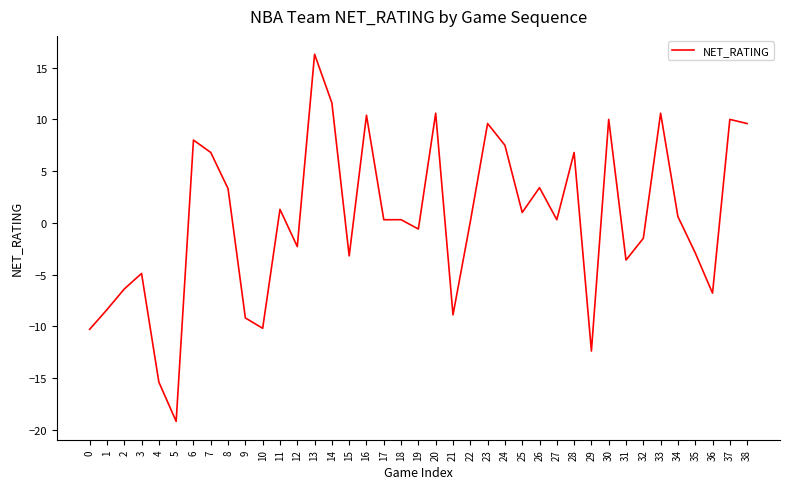

Which label corresponds to the smallest value in the chart?

5